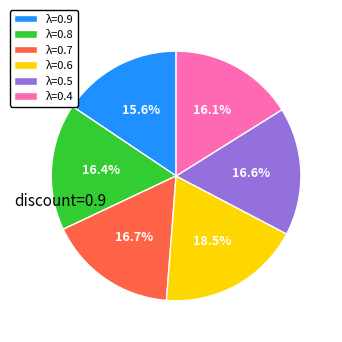

To the nearest percent, what is the combined percentage of λ=0.8 and λ=0.5?

33%